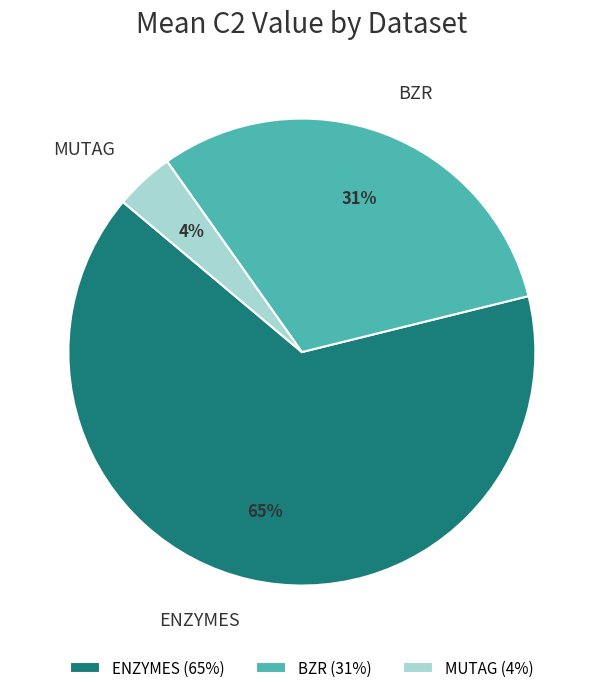

True or false: ENZYMES accounts for 1% of the total.

False